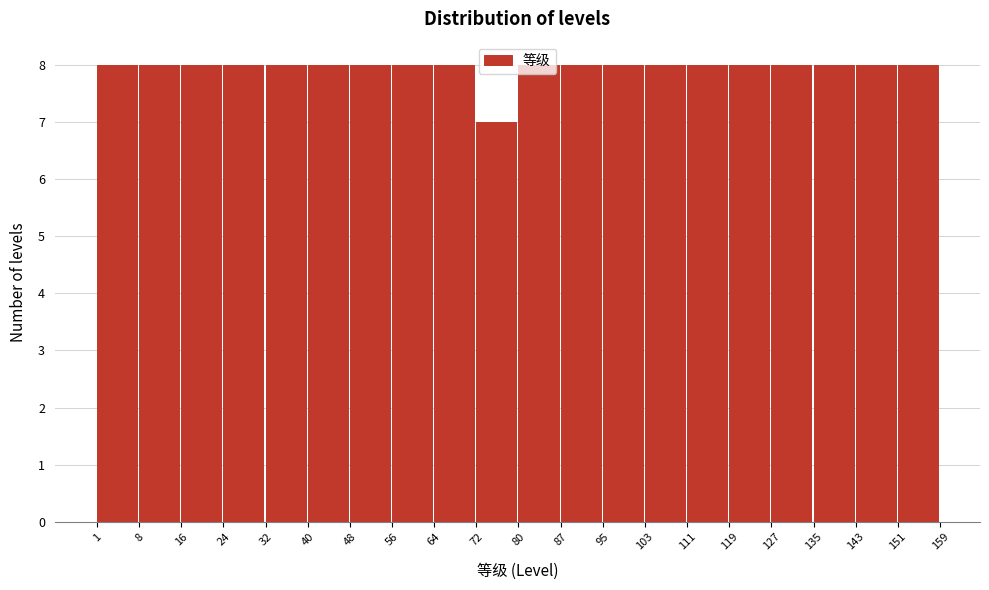

Reading left to right, transcribe this chart: for each bar, give the range it covers on the x-axis and its height. The values are not printed on the chart, so give them approximately, as read against the axis.

1 to 8: 8
8 to 16: 8
16 to 24: 8
24 to 32: 8
32 to 40: 8
40 to 48: 8
48 to 56: 8
56 to 64: 8
64 to 72: 8
72 to 80: 7
80 to 87: 8
87 to 95: 8
95 to 103: 8
103 to 111: 8
111 to 119: 8
119 to 127: 8
127 to 135: 8
135 to 143: 8
143 to 151: 8
151 to 159: 8